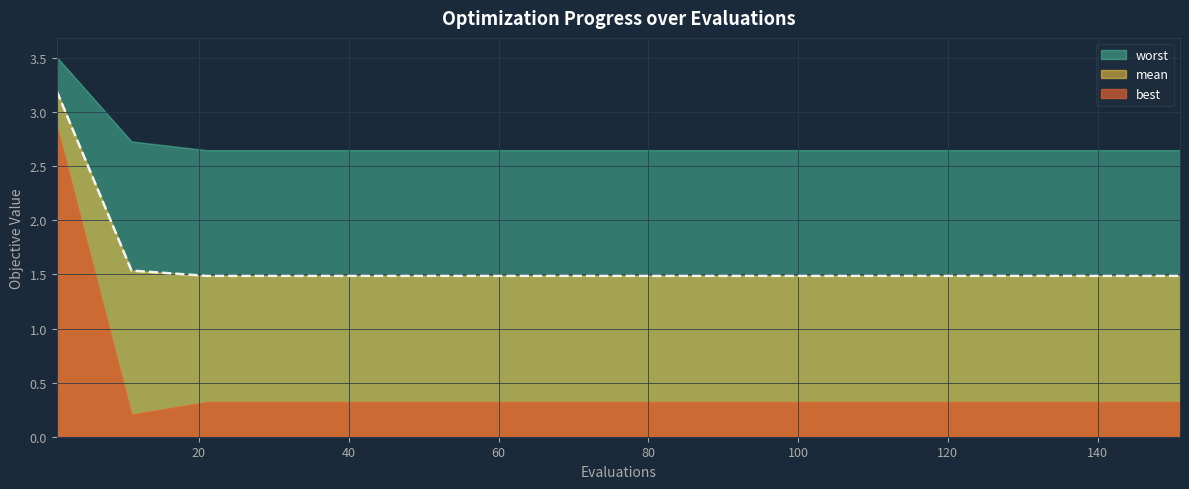

What is the value of the worst point at the 14th from the left?

2.6